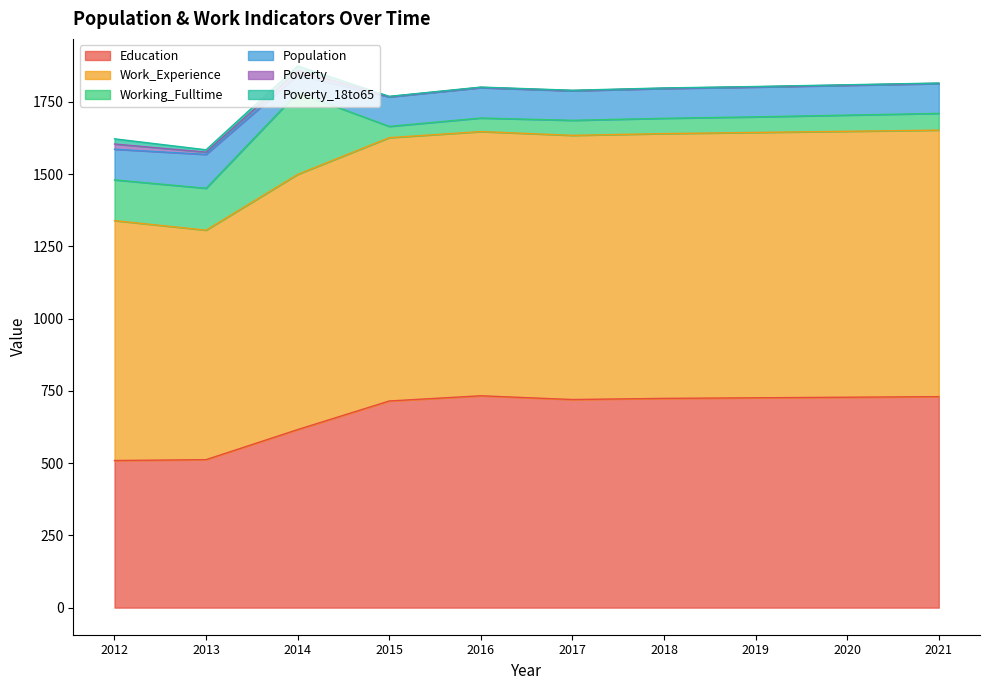

Between 2013 and 2018, which series saw the biggest shift?

Education